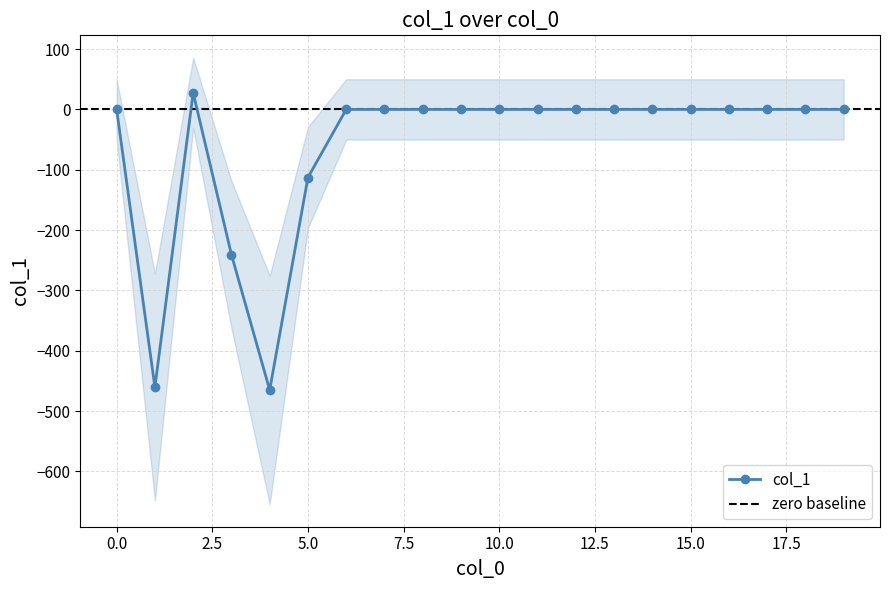

Reading right to left, transcribe all the data shown in this chart.

19=0.0	18=0.0	17=0.0	16=0.0	15=0.0	14=0.0	13=0.0	12=0.0	11=0.0	10=0.0	9=0.0	8=0.0	7=0.0	6=0.0	5=-112.9	4=-465.2	3=-240.6	2=27.5	1=-460.4	0=0.0